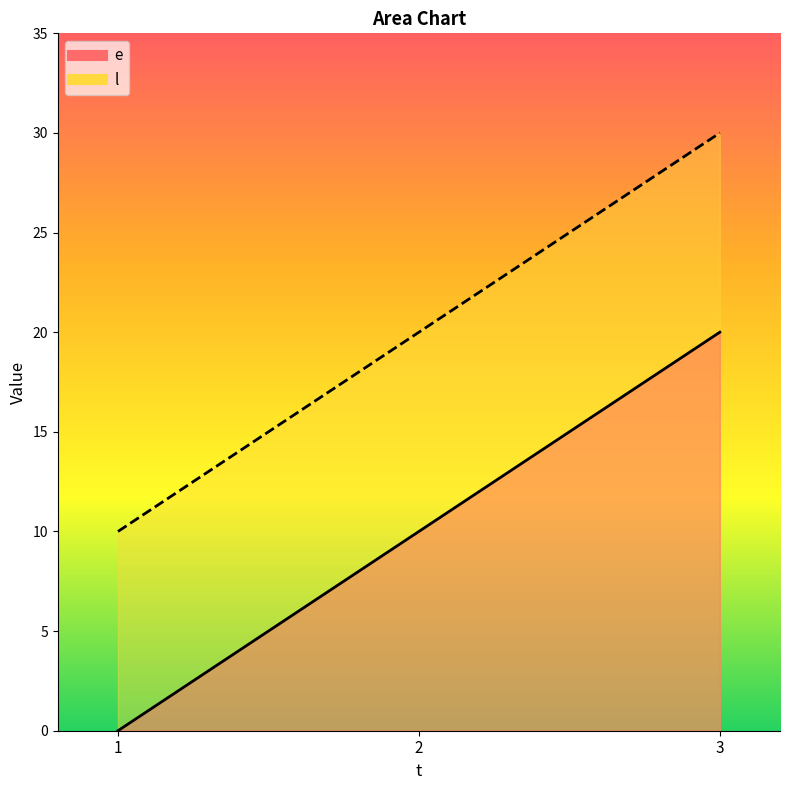

How many lines are shown in the chart?

2